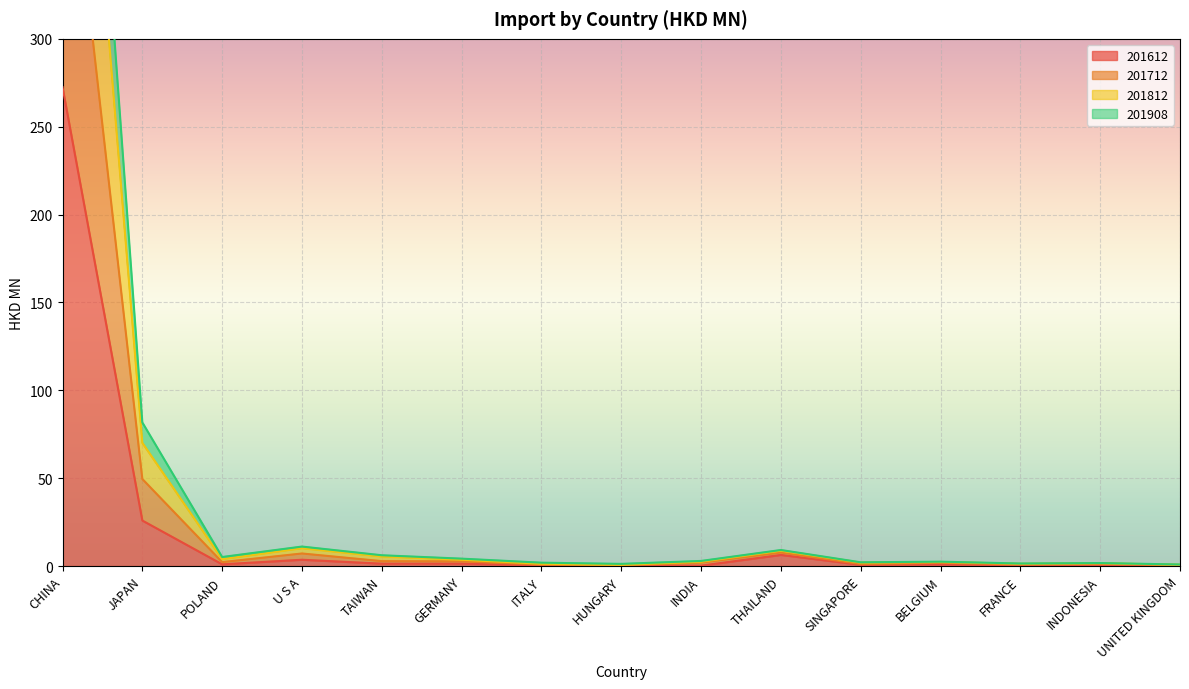

At which label is 201612 closest to 136?

JAPAN